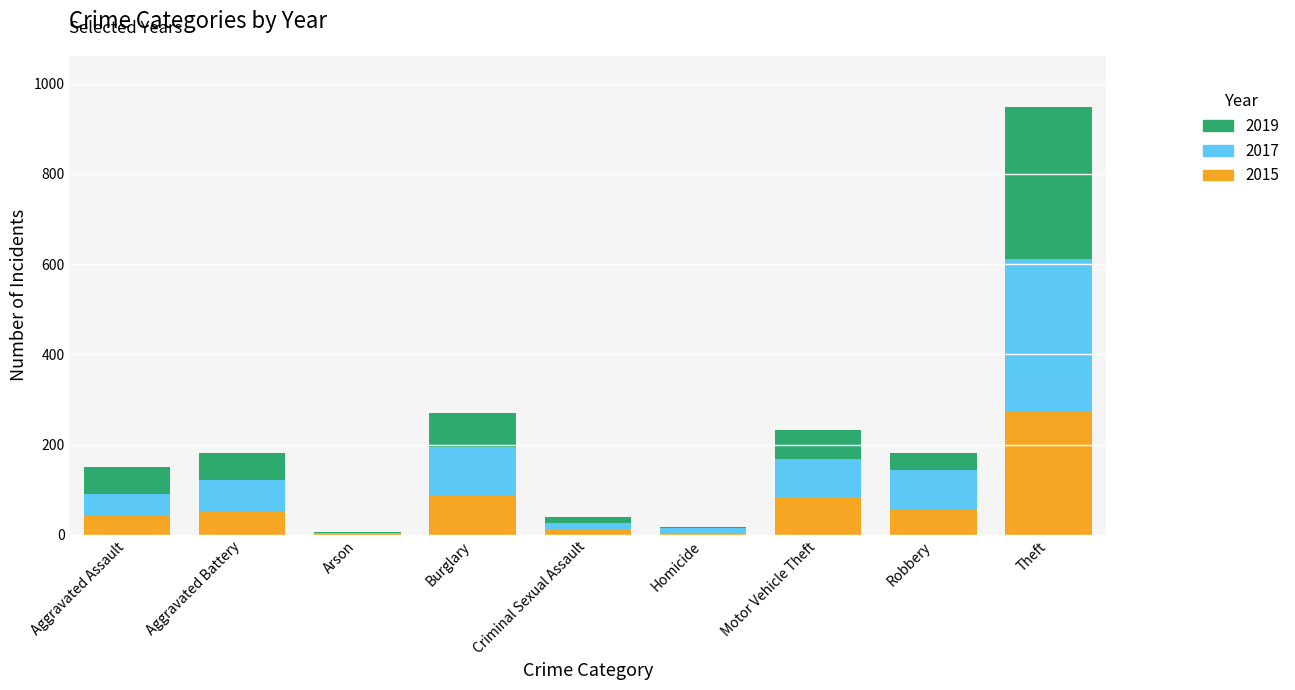

At which category is the sum across all series the highest?

Theft